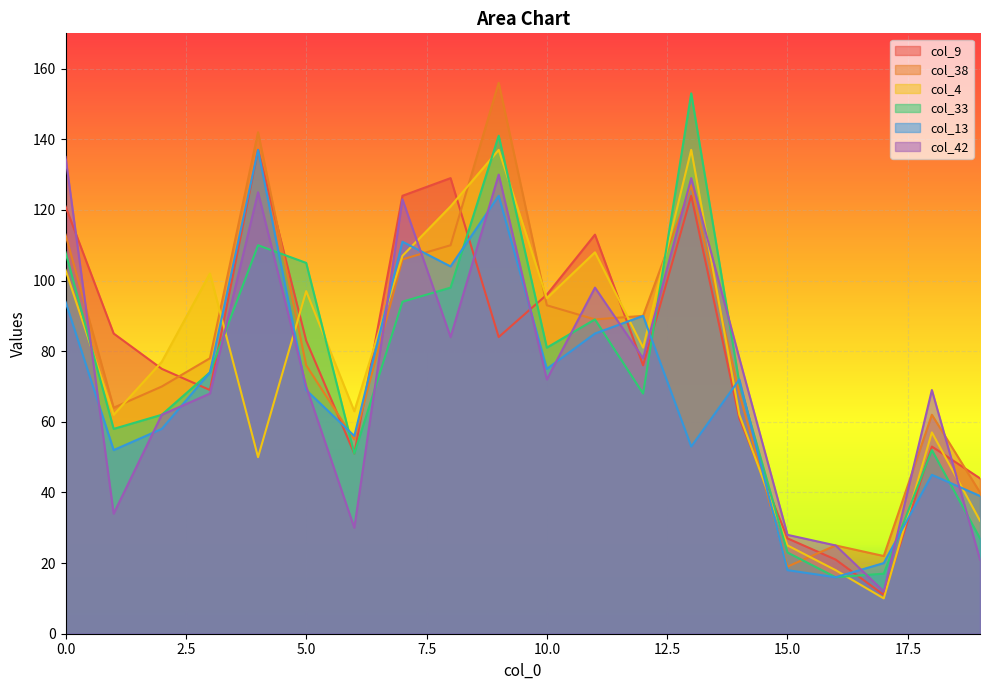

List the series in order of their peak value, lowest first.

col_42, col_9, col_4, col_13, col_33, col_38